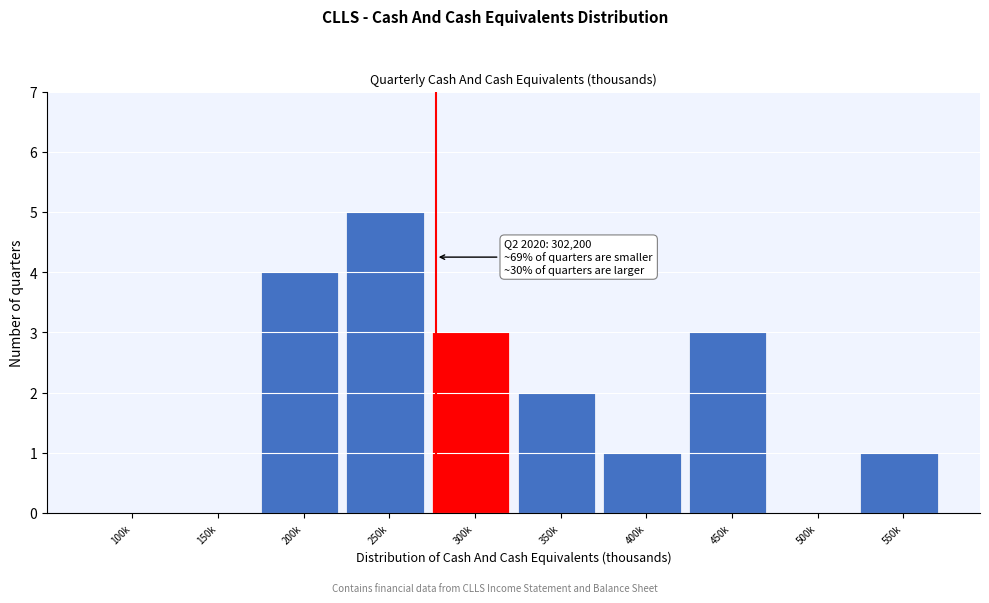

Reading left to right, extract all data points from this chart.

100k=0	150k=0	200k=4	250k=5	300k=3	350k=2	400k=1	450k=3	500k=0	550k=1